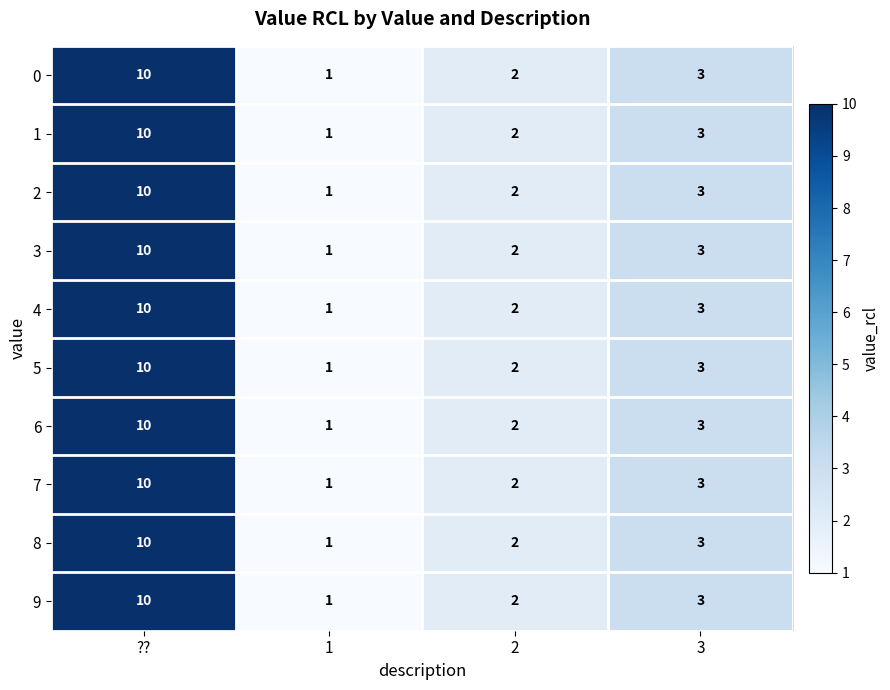

Is it true that 6 equals 1 at 3?

False